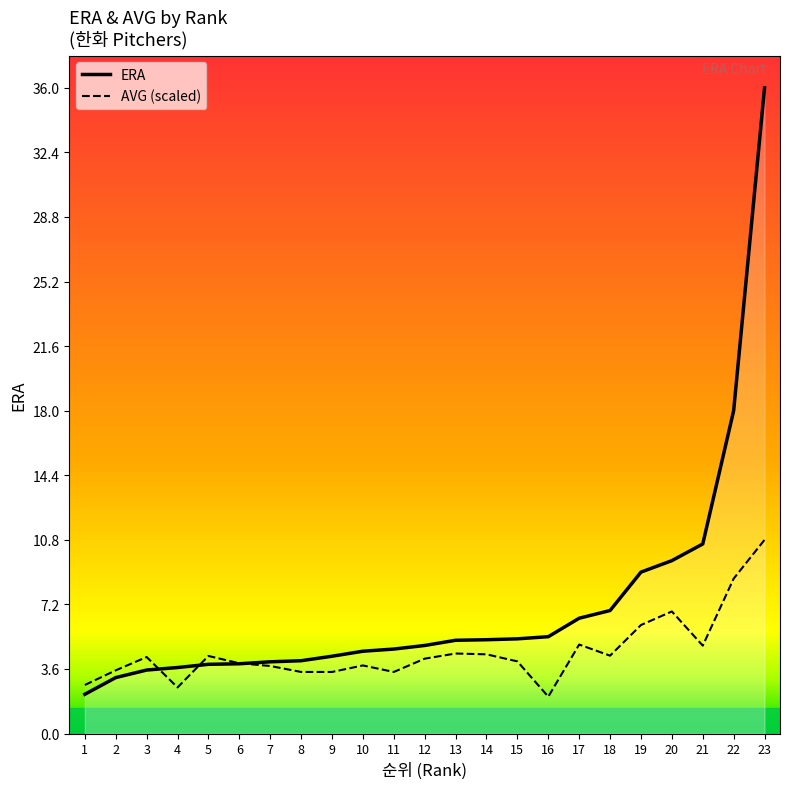

Which series changed the most between 5 and 6?

AVG (scaled)